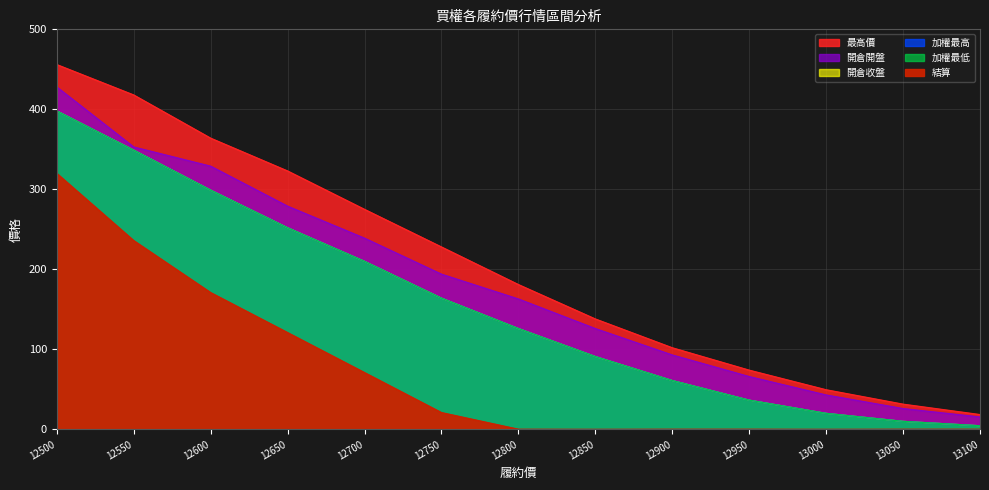

Is the value of 加權最低 at 12700 greater than the value of 結算 at 12550?

No